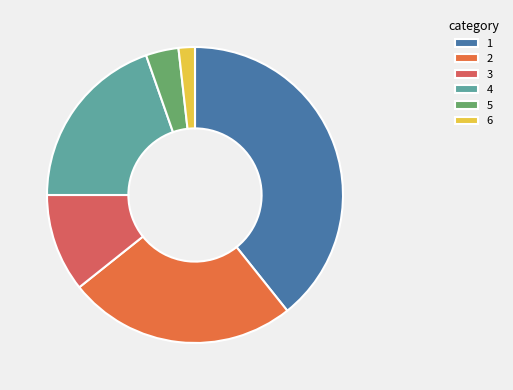

Which category has the biggest portion of the pie?

1